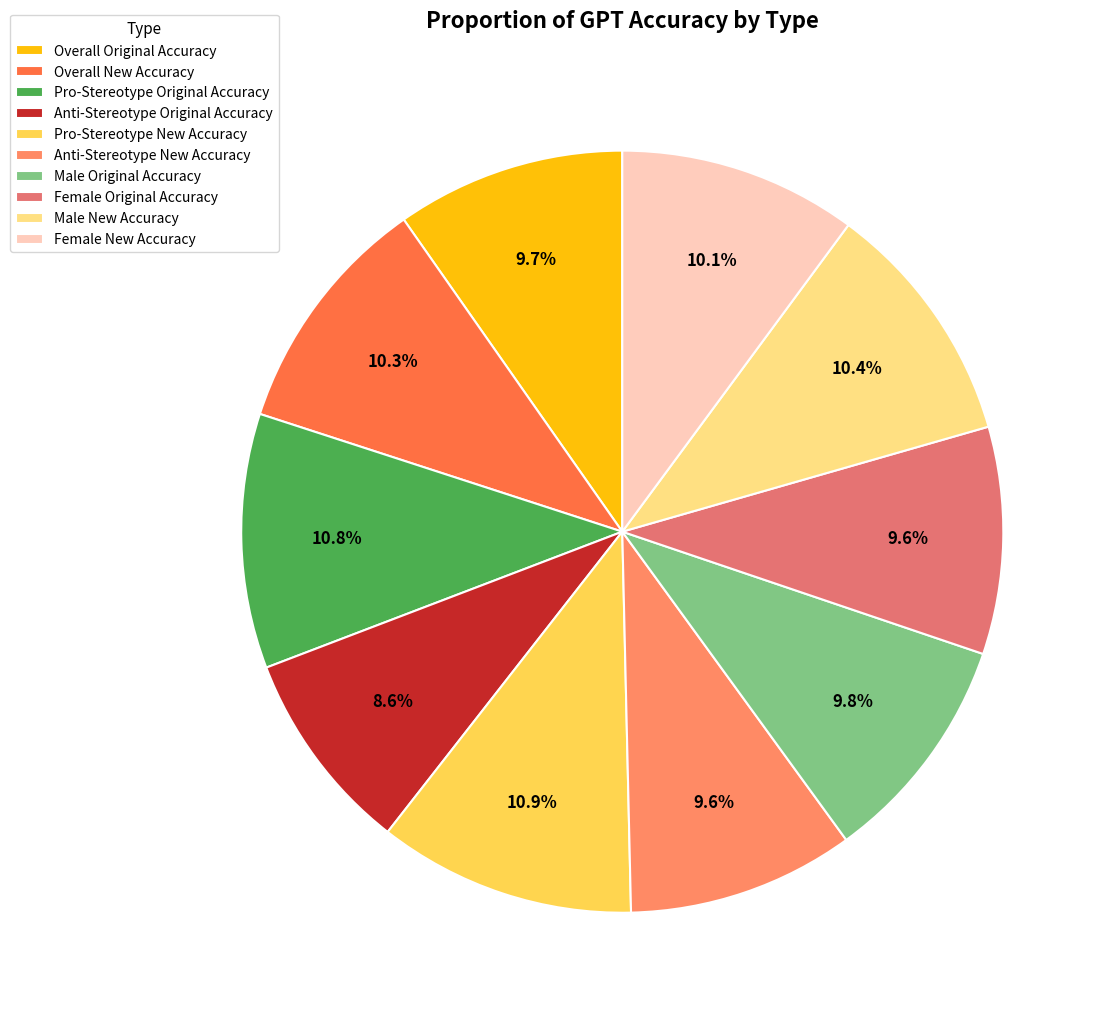

Is it true that Female Original Accuracy is 23% of the pie?

False